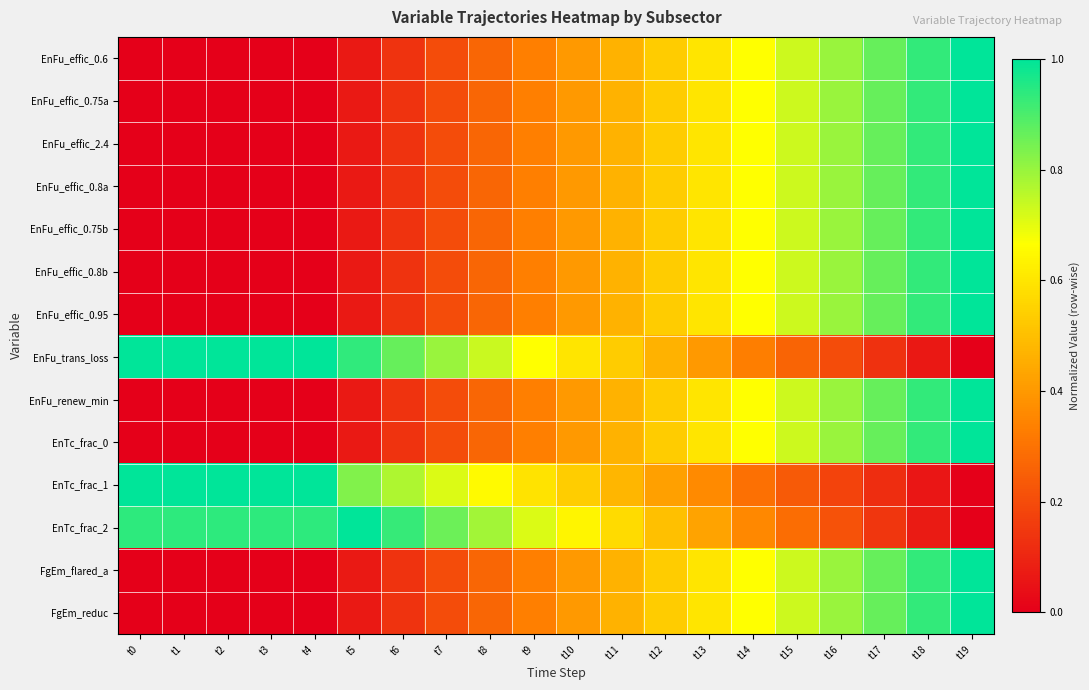

Reading left to right, list all the values displayed in this chart.

EnFu_effic_0.6: t0=0.0	t1=0.0	t2=0.0	t3=0.0	t4=0.0	t5=0.1	t6=0.1	t7=0.2	t8=0.3	t9=0.3	t10=0.4	t11=0.5	t12=0.5	t13=0.6	t14=0.7	t15=0.7	t16=0.8	t17=0.9	t18=0.9	t19=1.0
EnFu_effic_0.75a: t0=0.0	t1=0.0	t2=0.0	t3=0.0	t4=0.0	t5=0.1	t6=0.1	t7=0.2	t8=0.3	t9=0.3	t10=0.4	t11=0.5	t12=0.5	t13=0.6	t14=0.7	t15=0.7	t16=0.8	t17=0.9	t18=0.9	t19=1.0
EnFu_effic_2.4: t0=0.0	t1=0.0	t2=0.0	t3=0.0	t4=0.0	t5=0.1	t6=0.1	t7=0.2	t8=0.3	t9=0.3	t10=0.4	t11=0.5	t12=0.5	t13=0.6	t14=0.7	t15=0.7	t16=0.8	t17=0.9	t18=0.9	t19=1.0
EnFu_effic_0.8a: t0=0.0	t1=0.0	t2=0.0	t3=0.0	t4=0.0	t5=0.1	t6=0.1	t7=0.2	t8=0.3	t9=0.3	t10=0.4	t11=0.5	t12=0.5	t13=0.6	t14=0.7	t15=0.7	t16=0.8	t17=0.9	t18=0.9	t19=1.0
EnFu_effic_0.75b: t0=0.0	t1=0.0	t2=0.0	t3=0.0	t4=0.0	t5=0.1	t6=0.1	t7=0.2	t8=0.3	t9=0.3	t10=0.4	t11=0.5	t12=0.5	t13=0.6	t14=0.7	t15=0.7	t16=0.8	t17=0.9	t18=0.9	t19=1.0
EnFu_effic_0.8b: t0=0.0	t1=0.0	t2=0.0	t3=0.0	t4=0.0	t5=0.1	t6=0.1	t7=0.2	t8=0.3	t9=0.3	t10=0.4	t11=0.5	t12=0.5	t13=0.6	t14=0.7	t15=0.7	t16=0.8	t17=0.9	t18=0.9	t19=1.0
EnFu_effic_0.95: t0=0.0	t1=0.0	t2=0.0	t3=0.0	t4=0.0	t5=0.1	t6=0.1	t7=0.2	t8=0.3	t9=0.3	t10=0.4	t11=0.5	t12=0.5	t13=0.6	t14=0.7	t15=0.7	t16=0.8	t17=0.9	t18=0.9	t19=1.0
EnFu_trans_loss: t0=1.0	t1=1.0	t2=1.0	t3=1.0	t4=1.0	t5=0.9	t6=0.9	t7=0.8	t8=0.7	t9=0.7	t10=0.6	t11=0.5	t12=0.5	t13=0.4	t14=0.3	t15=0.3	t16=0.2	t17=0.1	t18=0.1	t19=0.0
EnFu_renew_min: t0=0.0	t1=0.0	t2=0.0	t3=0.0	t4=0.0	t5=0.1	t6=0.1	t7=0.2	t8=0.3	t9=0.3	t10=0.4	t11=0.5	t12=0.5	t13=0.6	t14=0.7	t15=0.7	t16=0.8	t17=0.9	t18=0.9	t19=1.0
EnTc_frac_0: t0=0.0	t1=0.0	t2=0.0	t3=0.0	t4=0.0	t5=0.1	t6=0.1	t7=0.2	t8=0.3	t9=0.3	t10=0.4	t11=0.5	t12=0.5	t13=0.6	t14=0.7	t15=0.7	t16=0.8	t17=0.9	t18=0.9	t19=1.0
EnTc_frac_1: t0=1.0	t1=1.0	t2=1.0	t3=1.0	t4=1.0	t5=0.8	t6=0.8	t7=0.7	t8=0.7	t9=0.6	t10=0.5	t11=0.5	t12=0.4	t13=0.4	t14=0.3	t15=0.2	t16=0.2	t17=0.1	t18=0.1	t19=0.0
EnTc_frac_2: t0=0.9	t1=0.9	t2=0.9	t3=0.9	t4=0.9	t5=1.0	t6=0.9	t7=0.9	t8=0.8	t9=0.7	t10=0.6	t11=0.6	t12=0.5	t13=0.4	t14=0.4	t15=0.3	t16=0.2	t17=0.1	t18=0.1	t19=0.0
FgEm_flared_a: t0=0.0	t1=0.0	t2=0.0	t3=0.0	t4=0.0	t5=0.1	t6=0.1	t7=0.2	t8=0.3	t9=0.3	t10=0.4	t11=0.5	t12=0.5	t13=0.6	t14=0.7	t15=0.7	t16=0.8	t17=0.9	t18=0.9	t19=1.0
FgEm_reduc: t0=0.0	t1=0.0	t2=0.0	t3=0.0	t4=0.0	t5=0.1	t6=0.1	t7=0.2	t8=0.3	t9=0.3	t10=0.4	t11=0.5	t12=0.5	t13=0.6	t14=0.7	t15=0.7	t16=0.8	t17=0.9	t18=0.9	t19=1.0